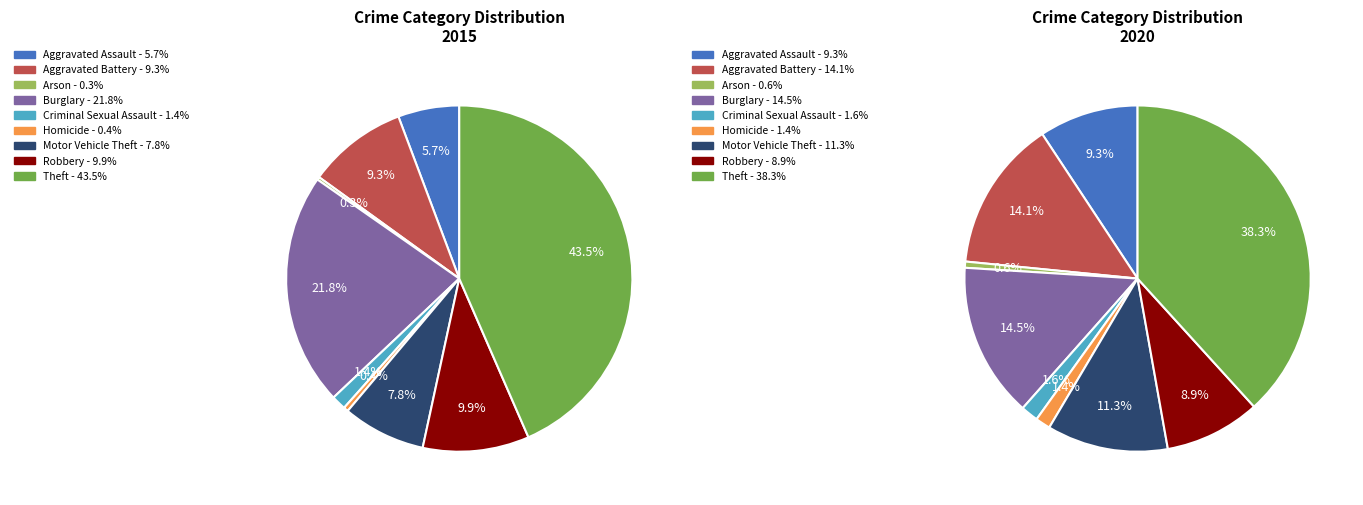

Between 7 and 2, which is larger?

7